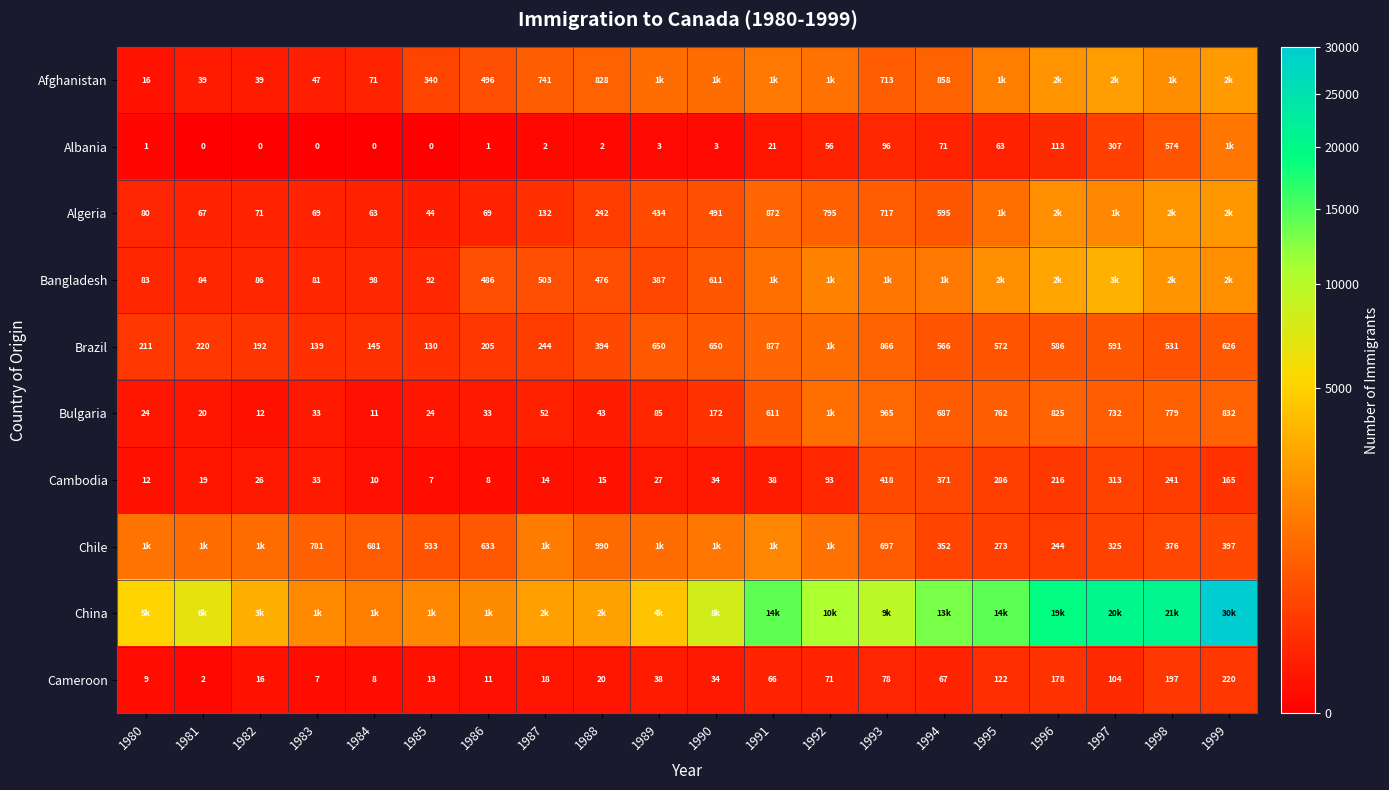

At which label does Cambodia reach its peak?

1993